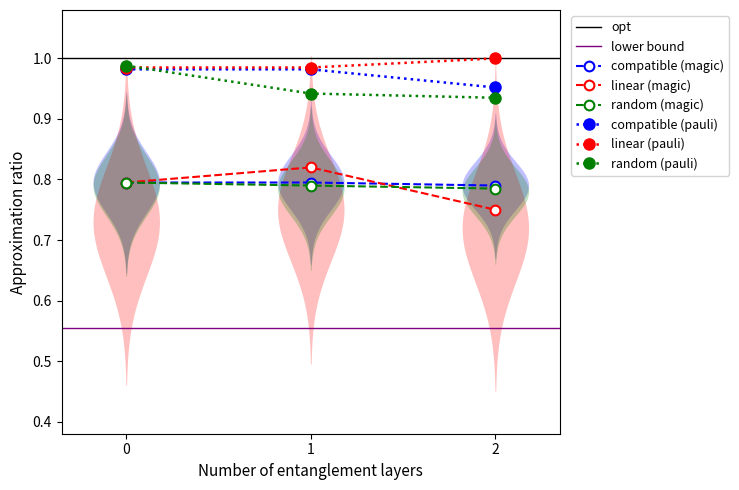

Which category has the highest value across all series?

2